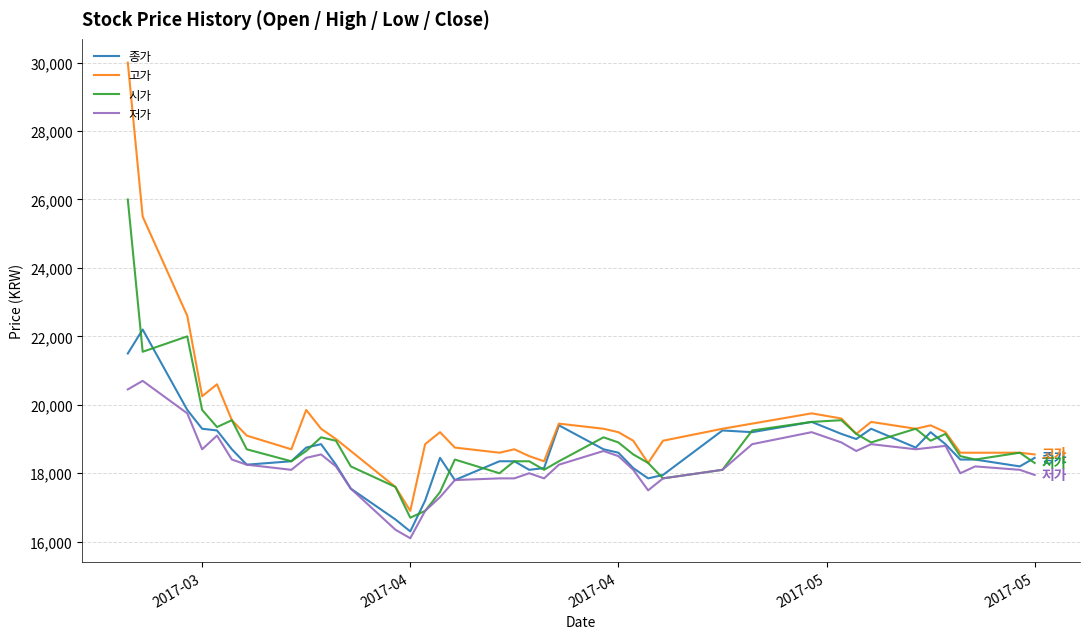

At how many categories does at least one series exceed 27674?

1